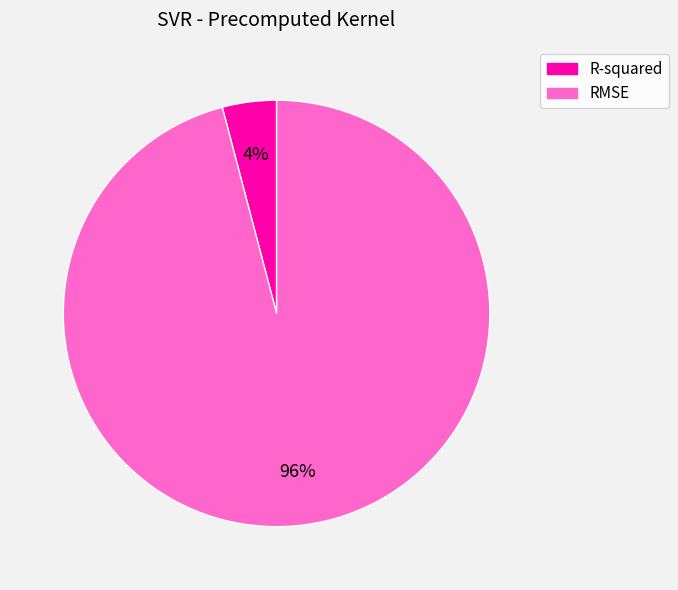

The RMSE slice represents 96% of the pie. True or false?

True